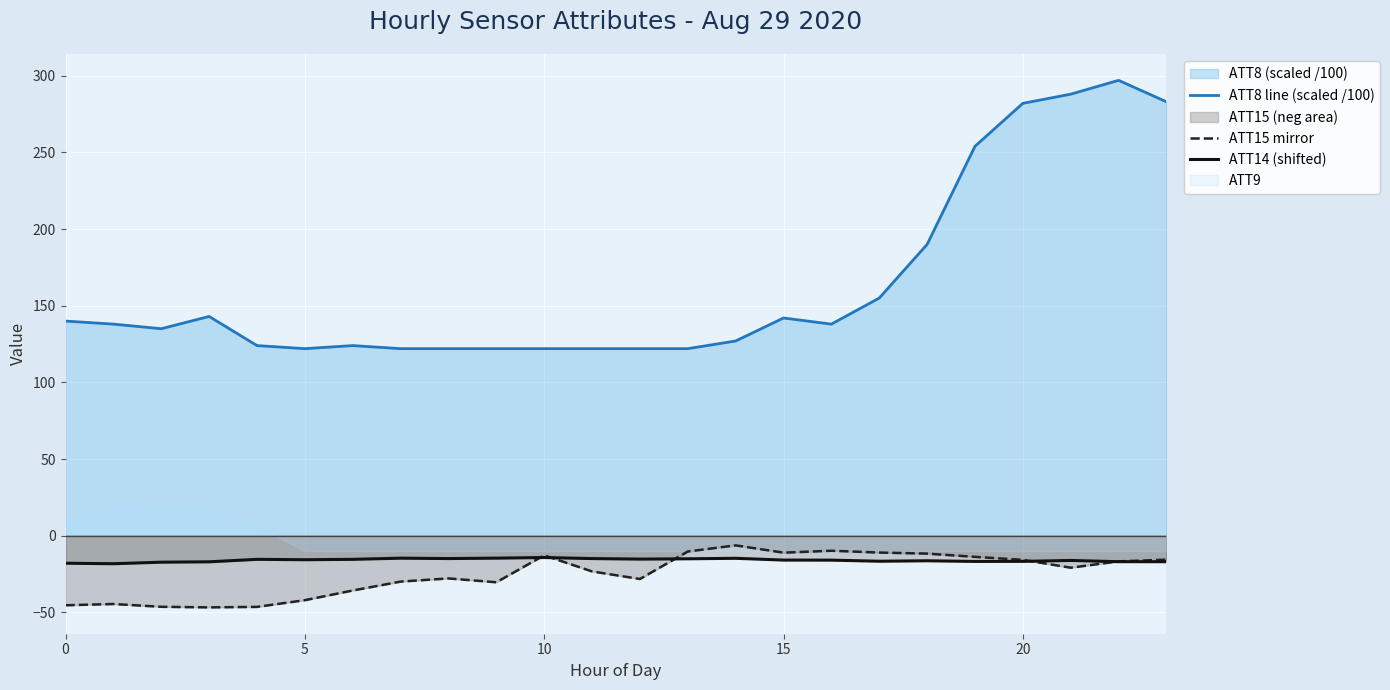

What is the label of the 16th point from the right?

8